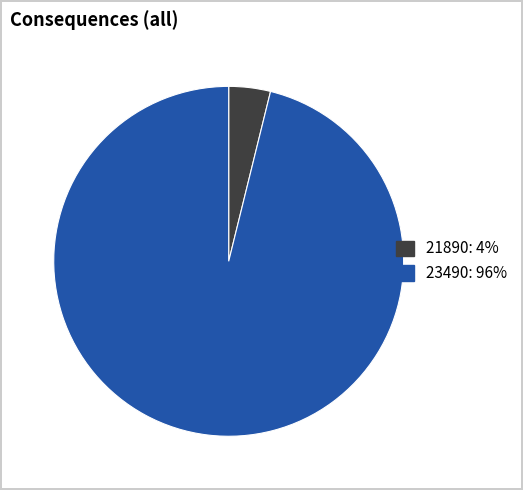

How many segments does this pie chart have?

2